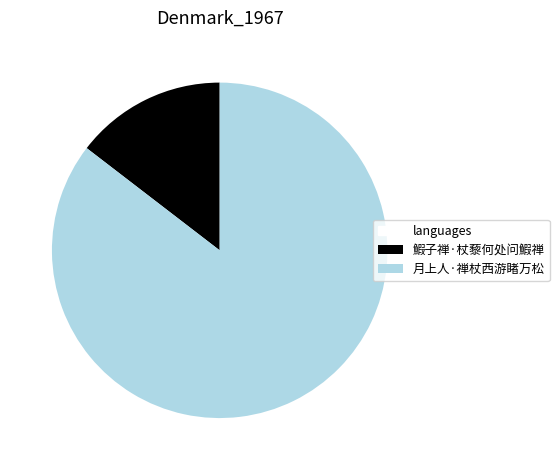

Is there any slice that represents more than half of the pie?

Yes